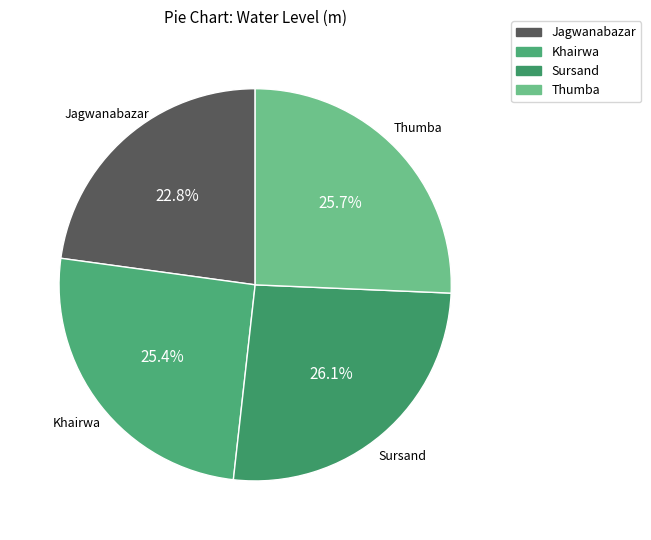

How many slices are in this pie chart?

4